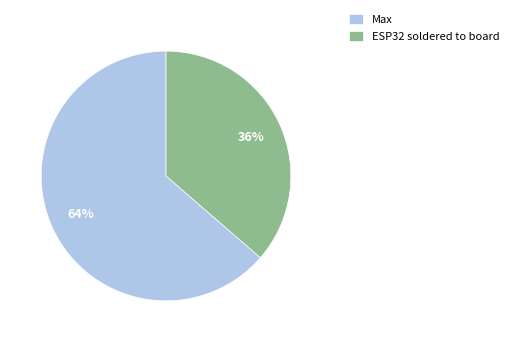

Is it true that Max is 55% of the pie?

False